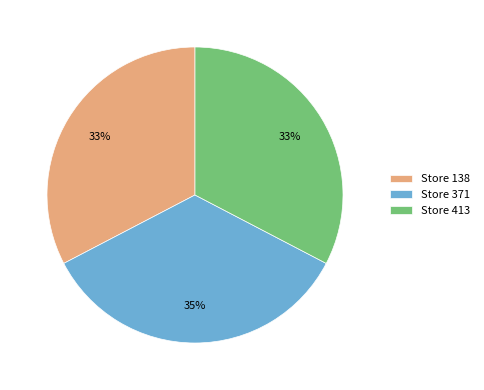

Does Store 371 represent more than half of the total?

No